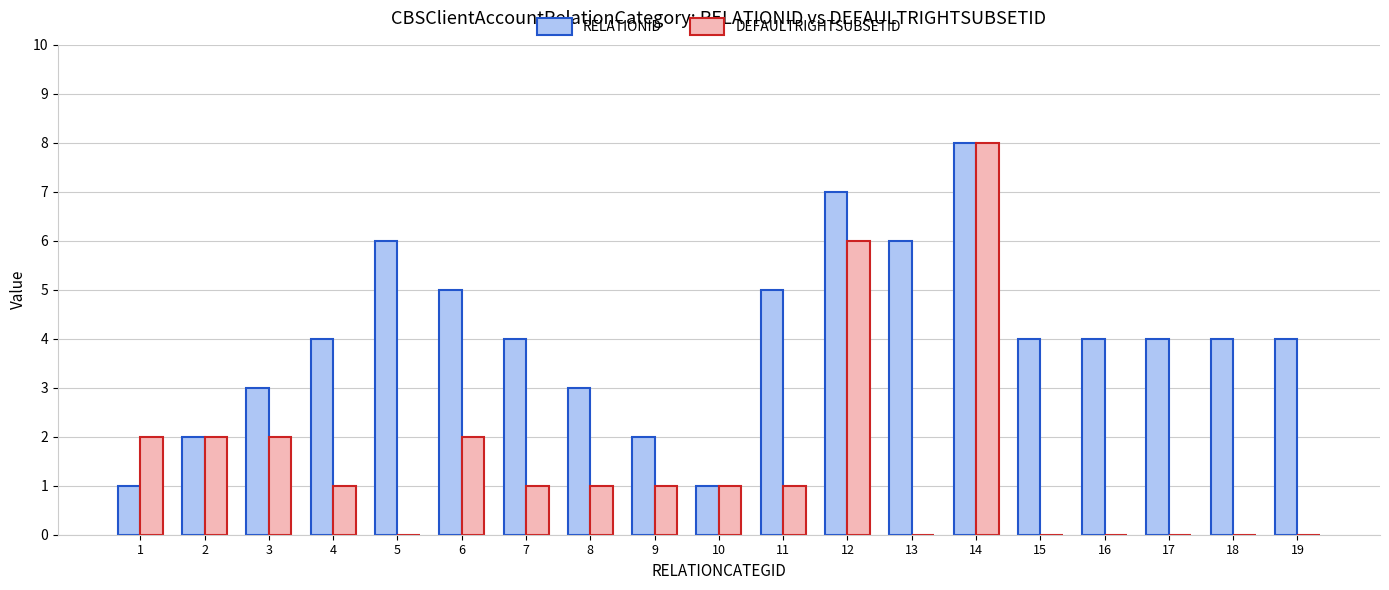

How many data points does each series have?

19